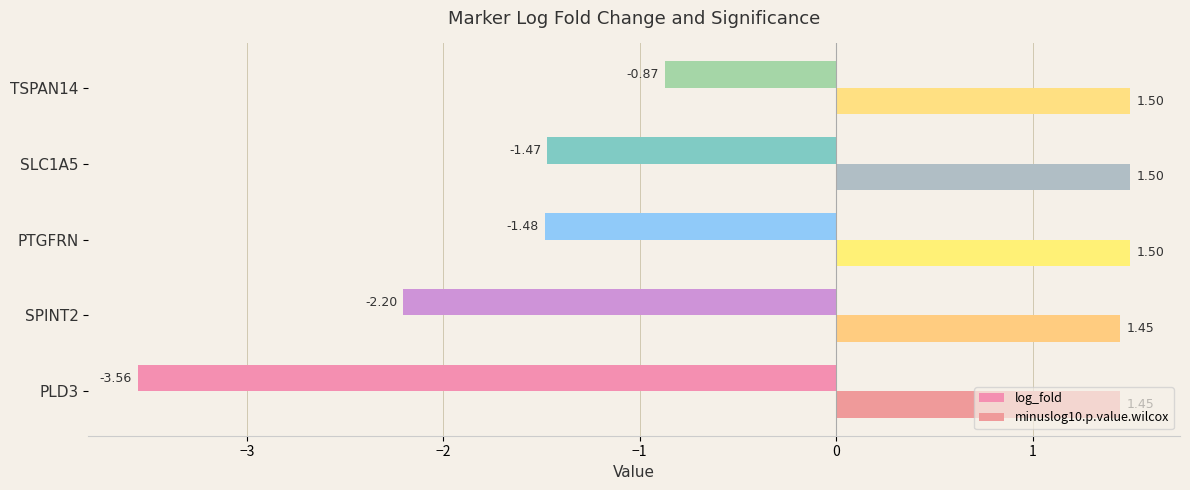

Which series has the widest spread of values?

log_fold